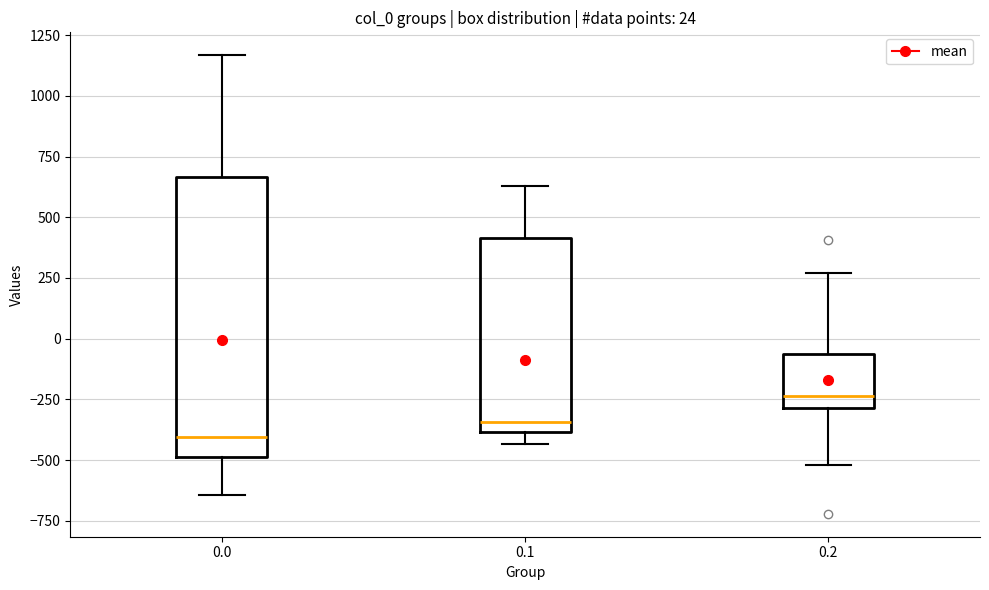

Which box is the tallest, from its lower edge to its upper edge?

0.0